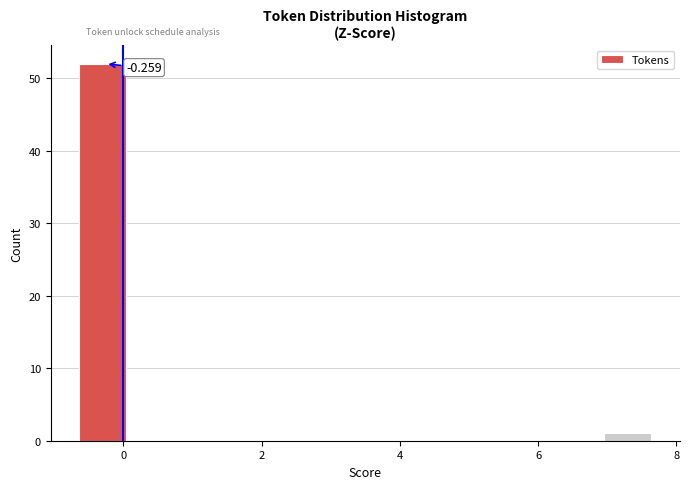

Read against the x-axis, roughly where is the centre of the tallest bar?

-0.2